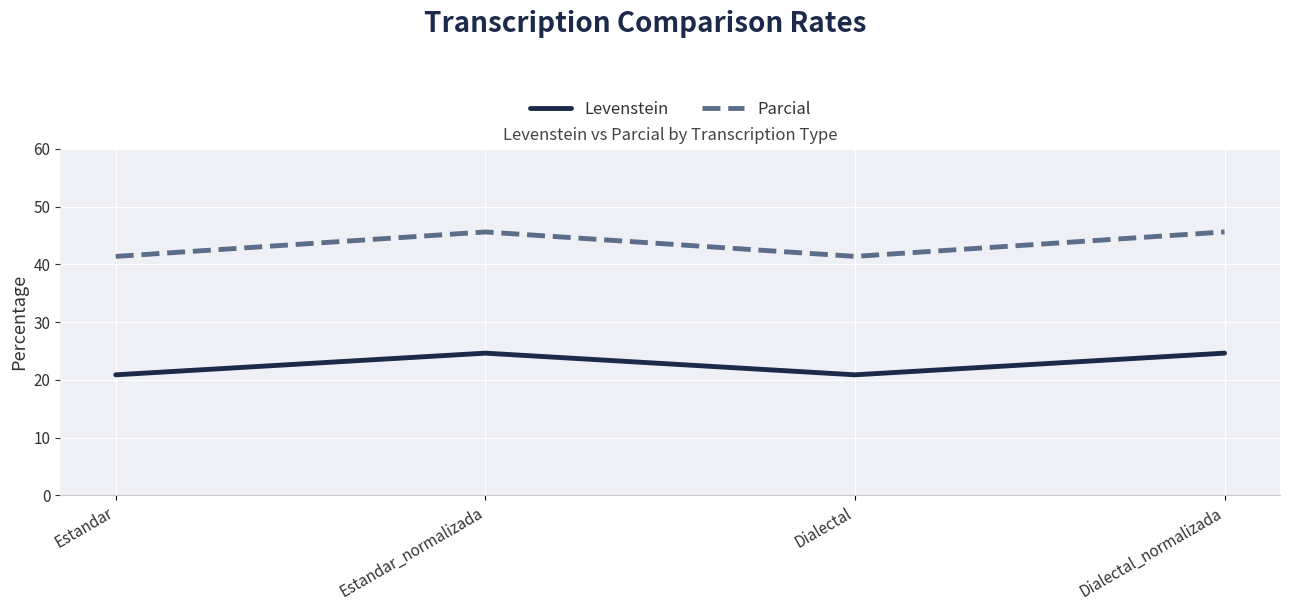

Rank the series at Dialectal_normalizada from lowest to highest value.

Levenstein, Parcial